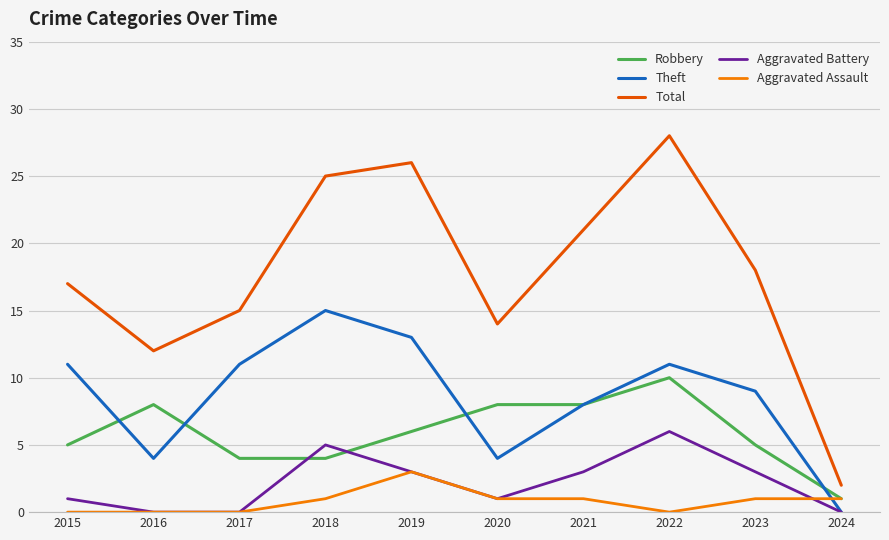

The Total series shows 5 at 2023. True or false?

False